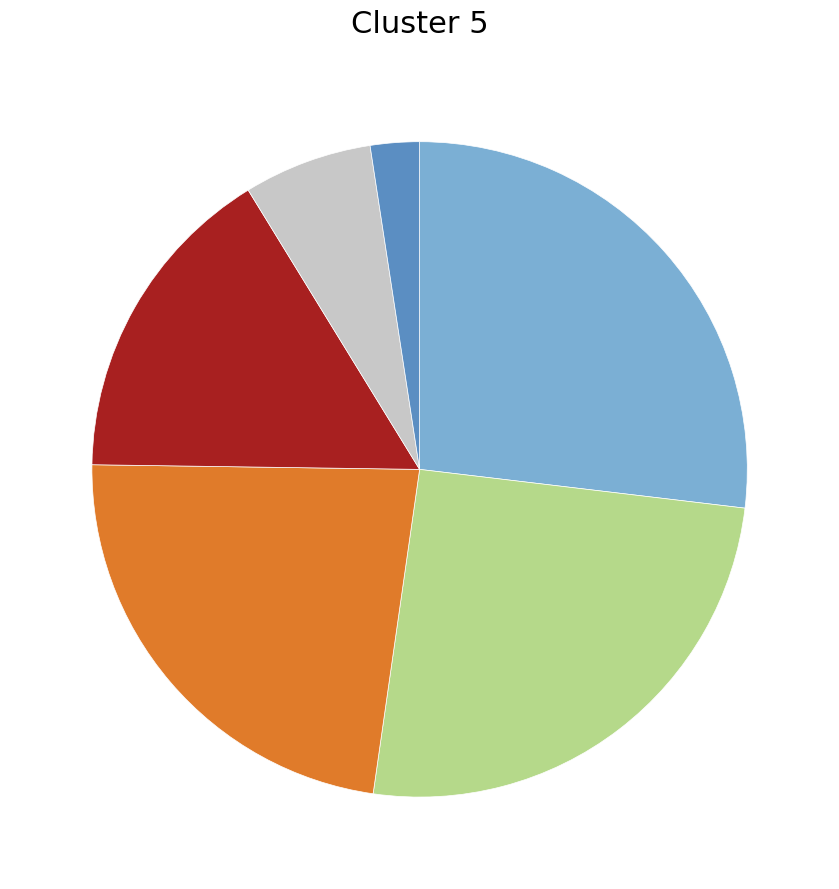

Is there a majority slice in this chart?

No